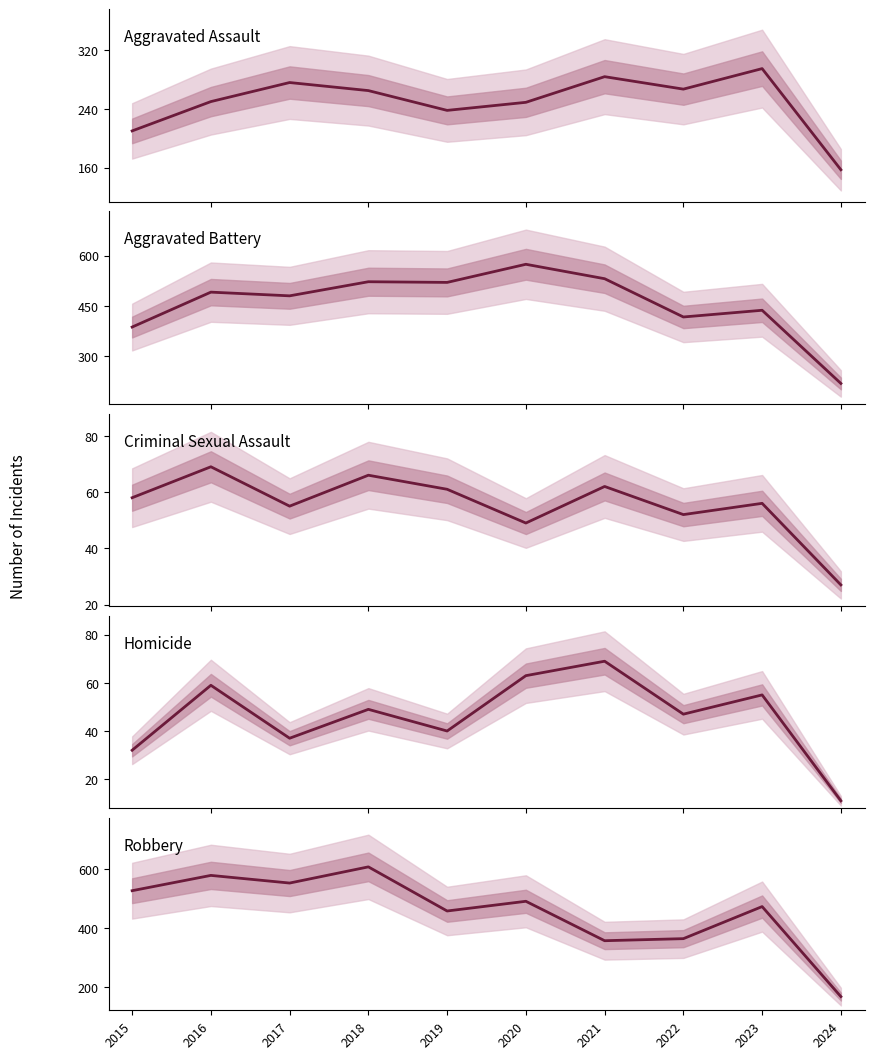

Where does the Robbery series first go above 491?

2015